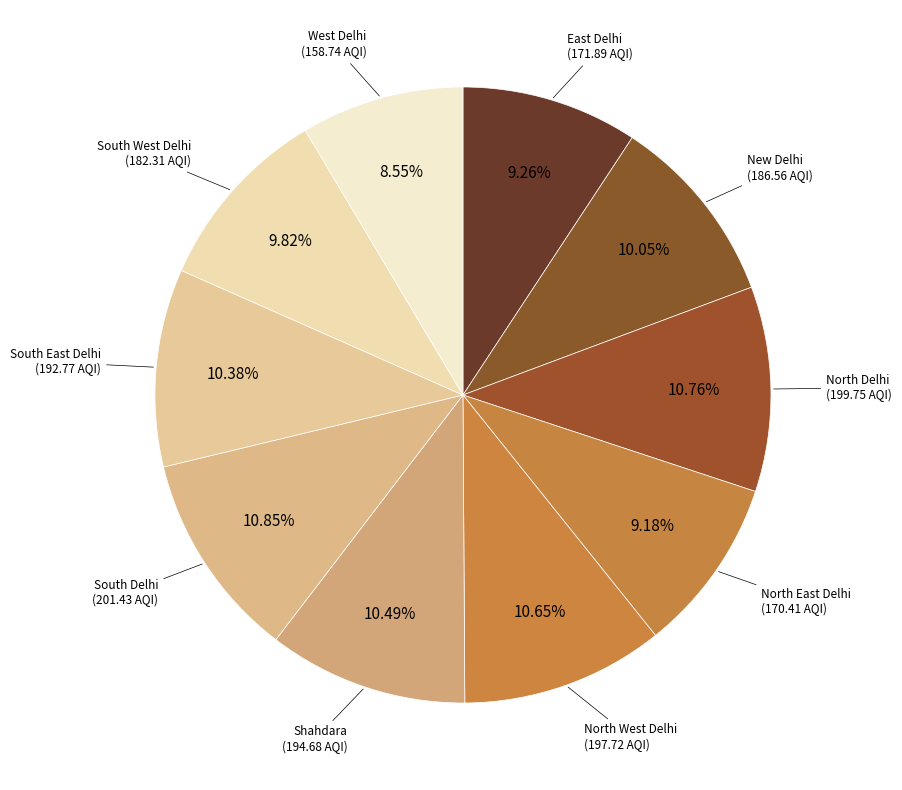

Count the number of slices in the pie.

10